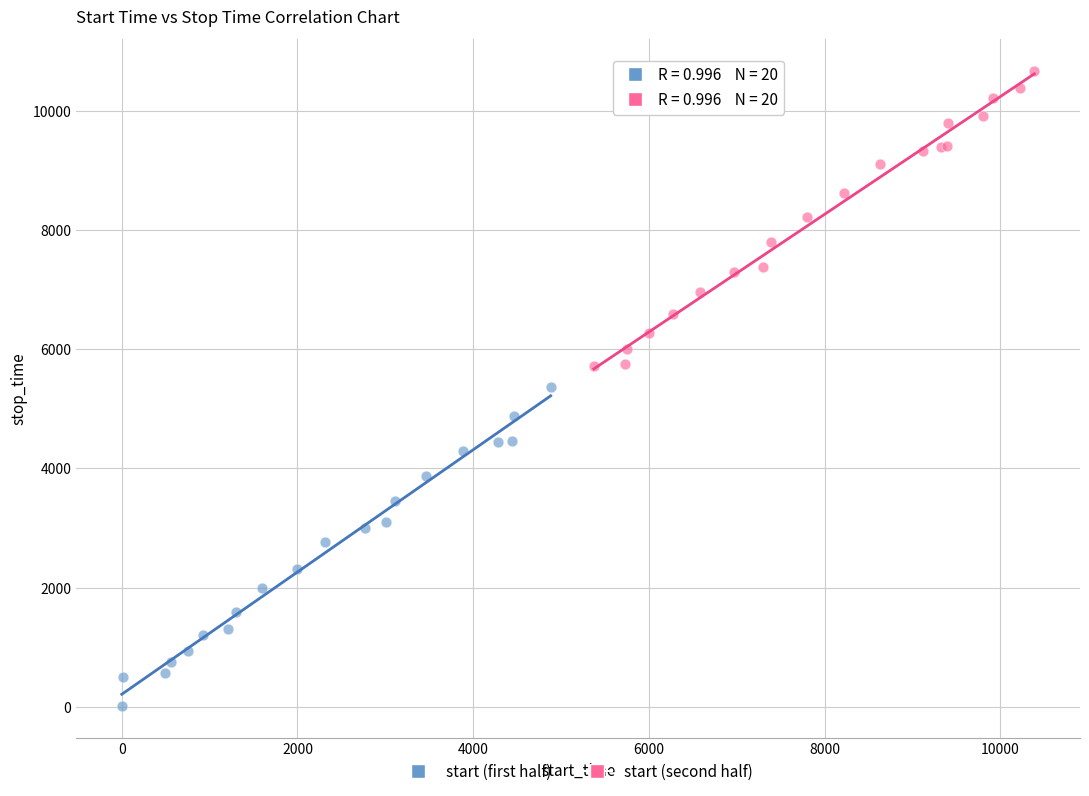

What are all the series names shown in the legend?

start (first half), start (second half)